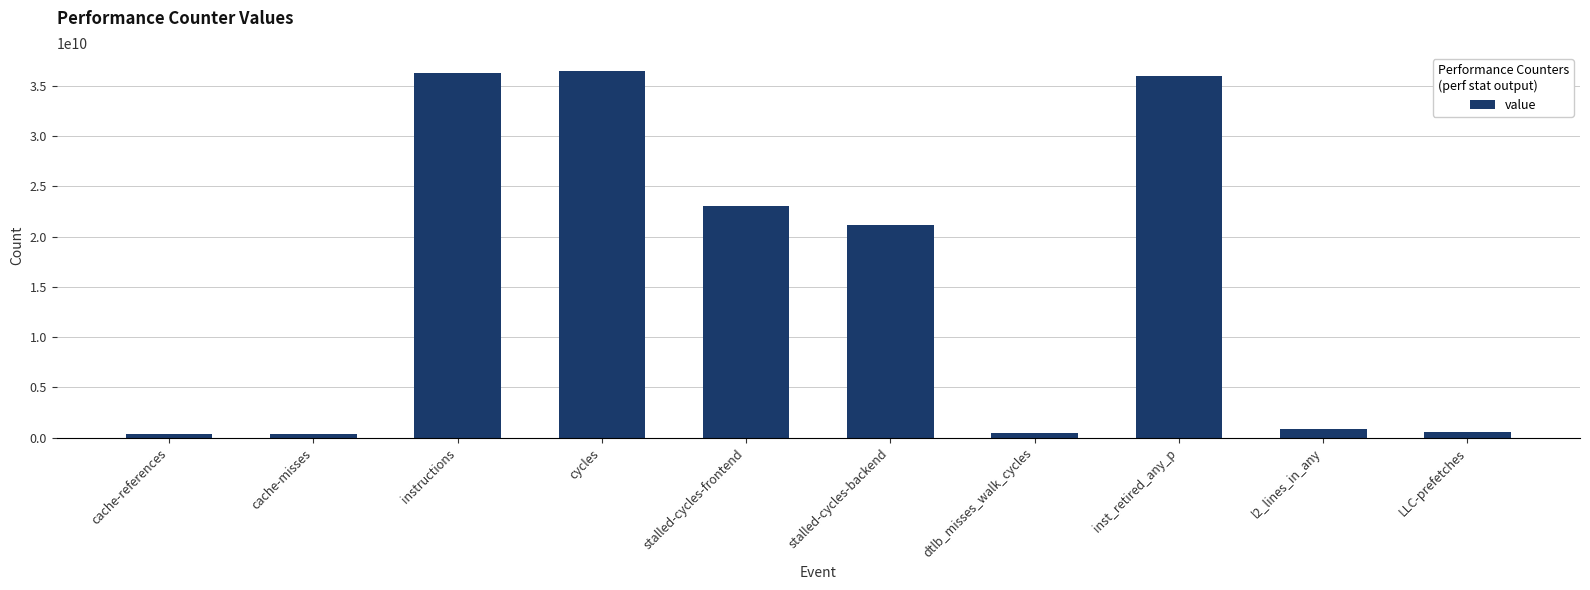

What is the ratio of the value at l2_lines_in_any to the value at cache-misses?

2.6